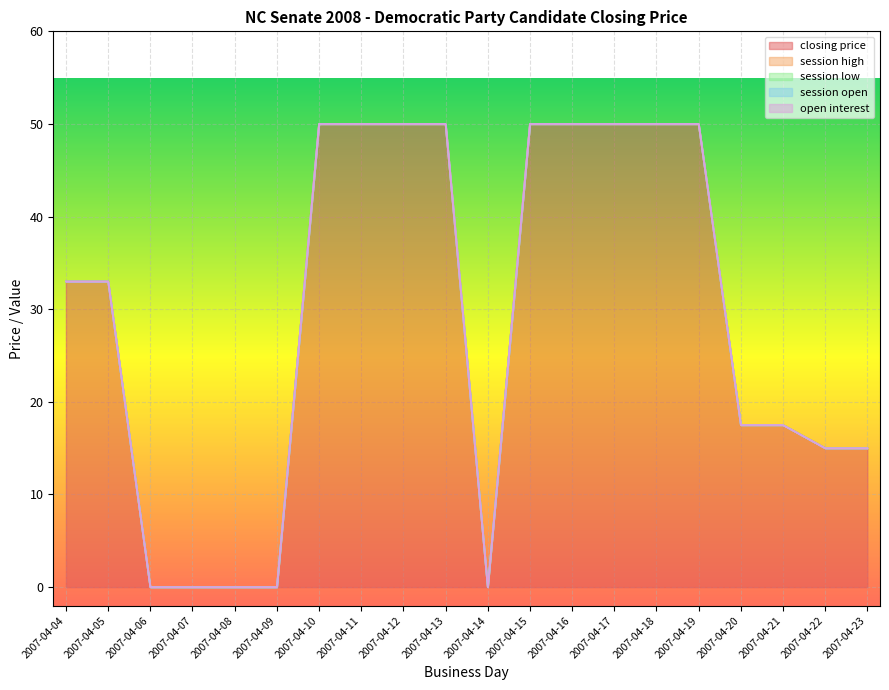

True or false: session low and closing price intersect in this chart.

False